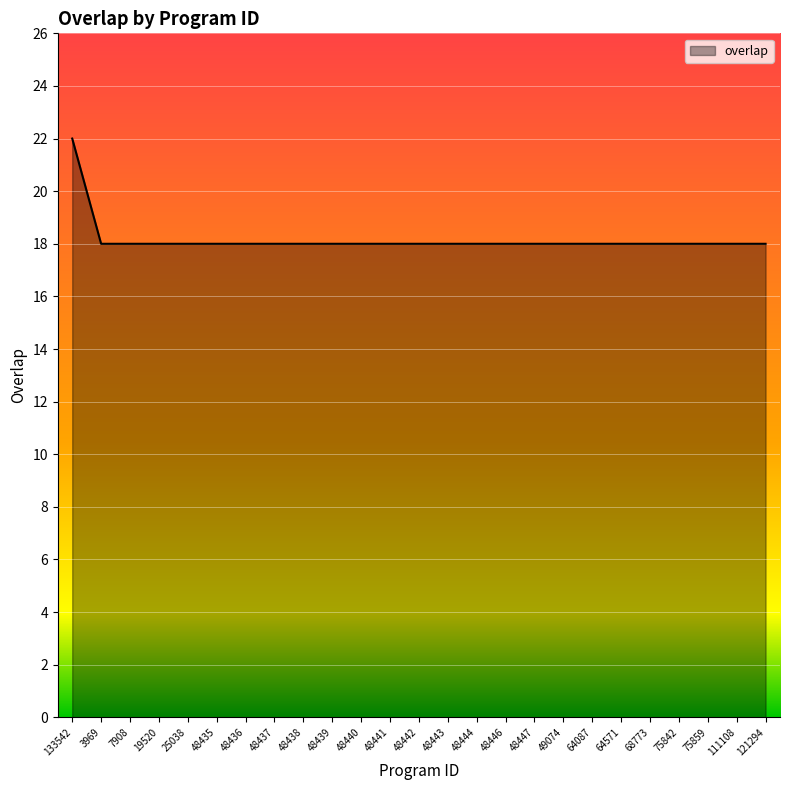

What is the smallest value displayed?

18